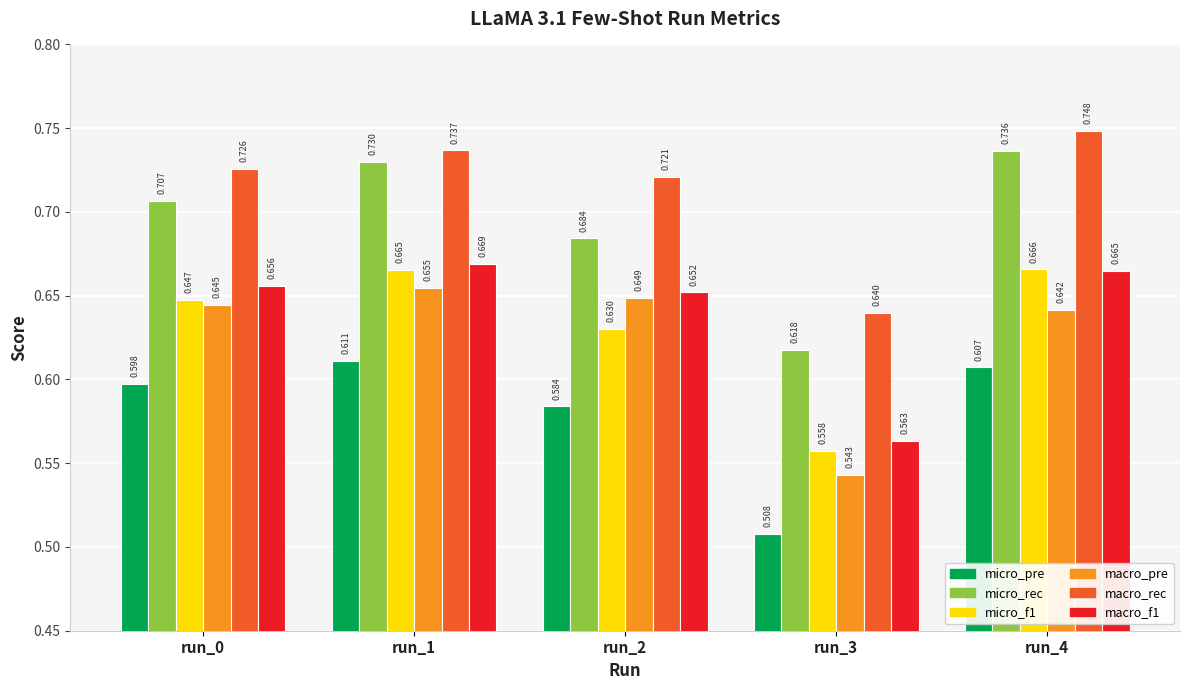

Does the chart contain stacked bars?

No